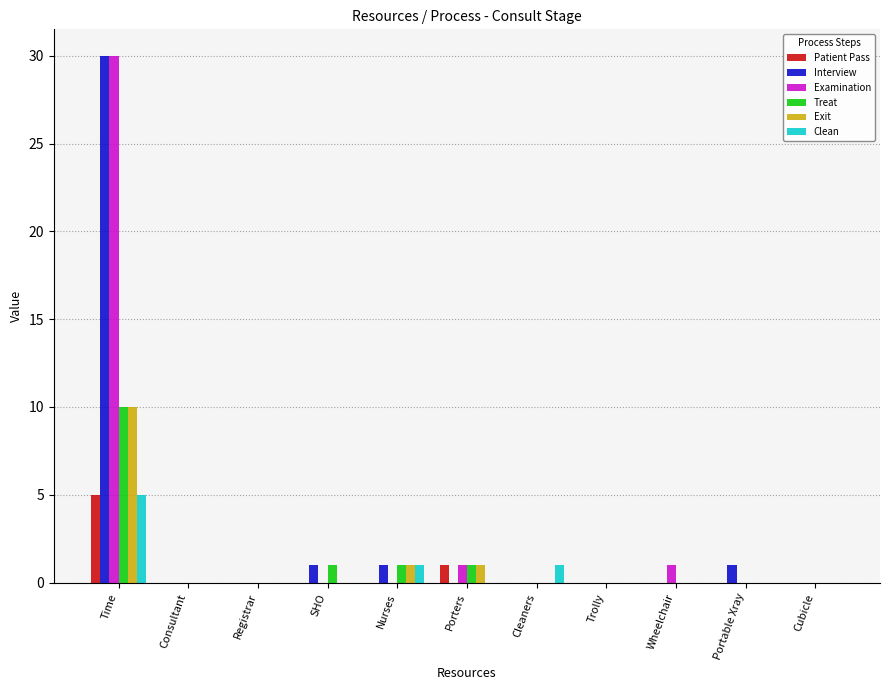

Are the bars grouped side by side (vs. stacked)?

Yes